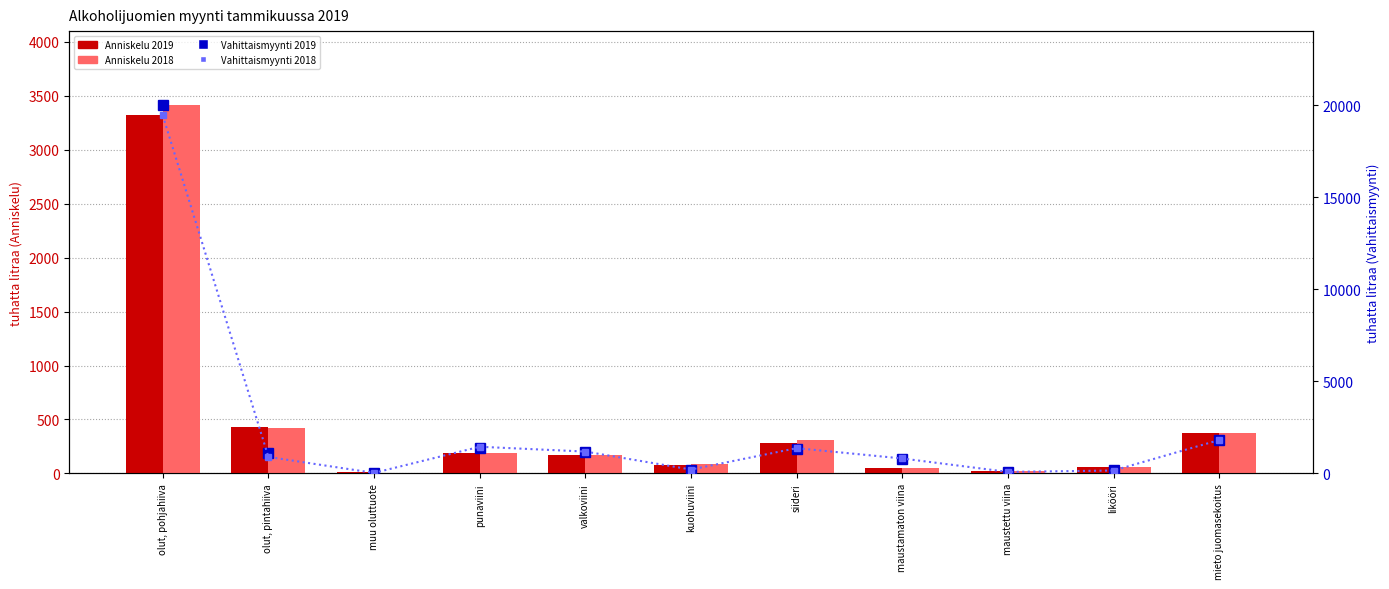

Which series has the widest spread of values?

Vahittaismyynti 2019